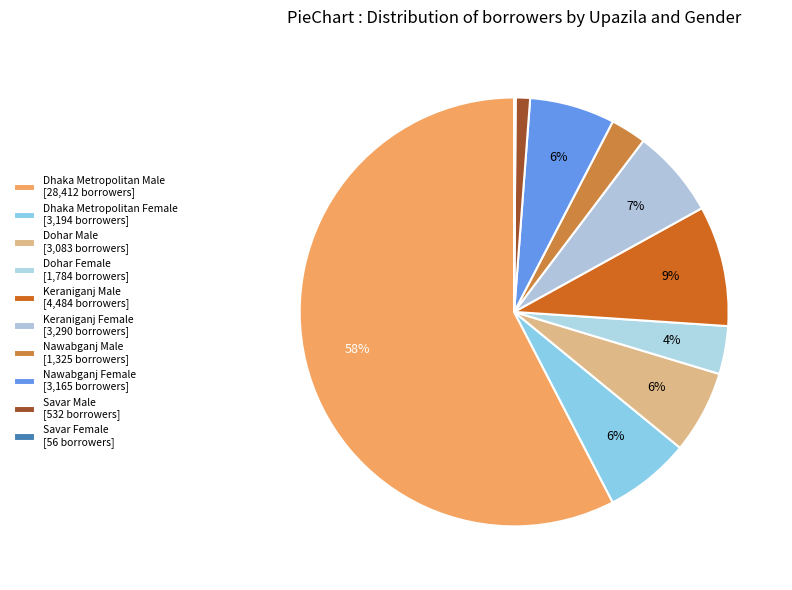

To the nearest percent, what is the difference between the Savar Male and Dhaka Metropolitan Male slice percentages?

57%